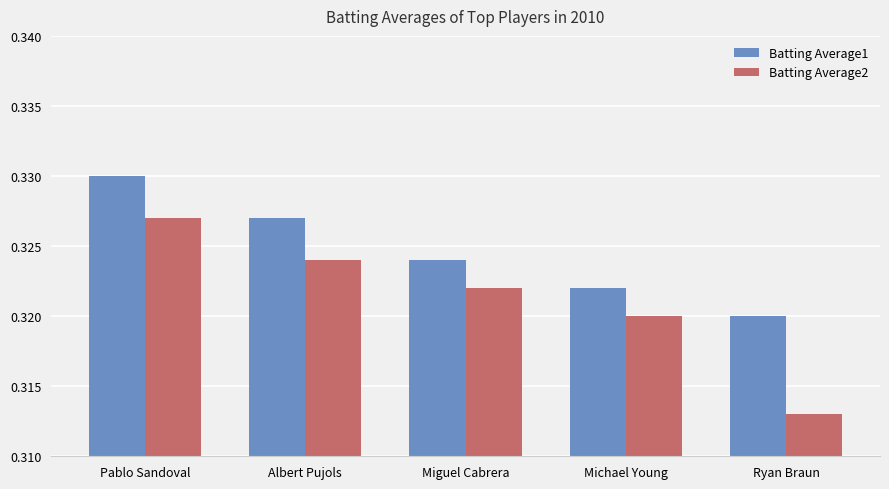

Is it true that Batting Average2 equals 0.4 at Michael Young?

False